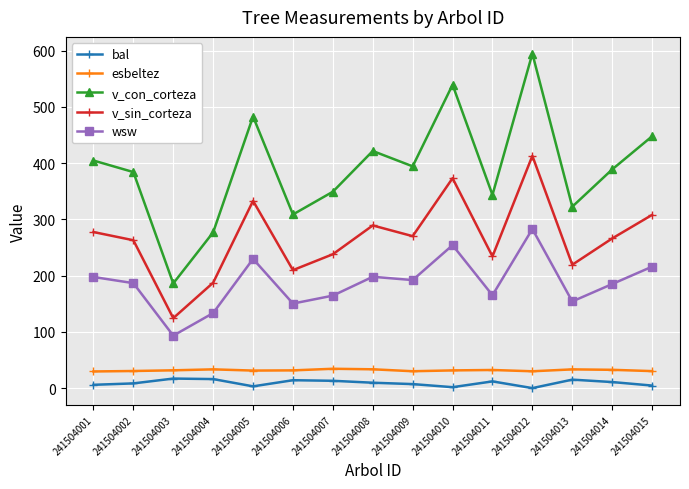

What are all the series names shown in the legend?

bal, esbeltez, v_con_corteza, v_sin_corteza, wsw